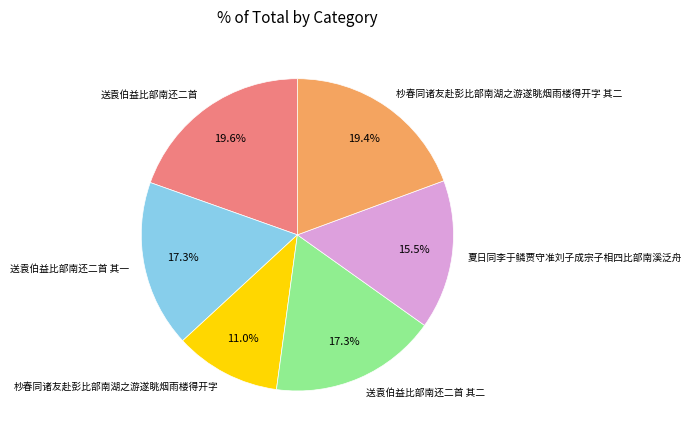

Is there a majority slice in this chart?

No